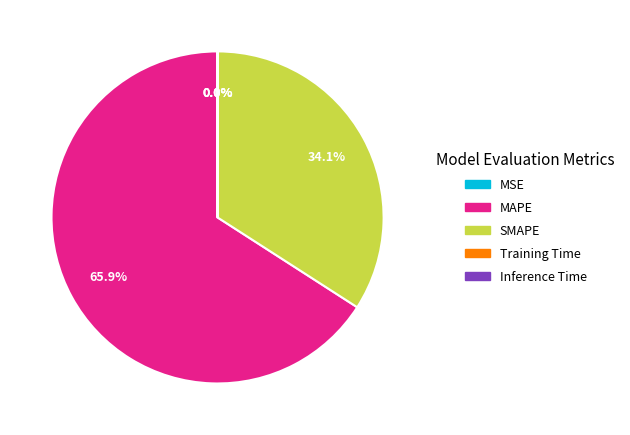

Which category has the biggest portion of the pie?

MAPE